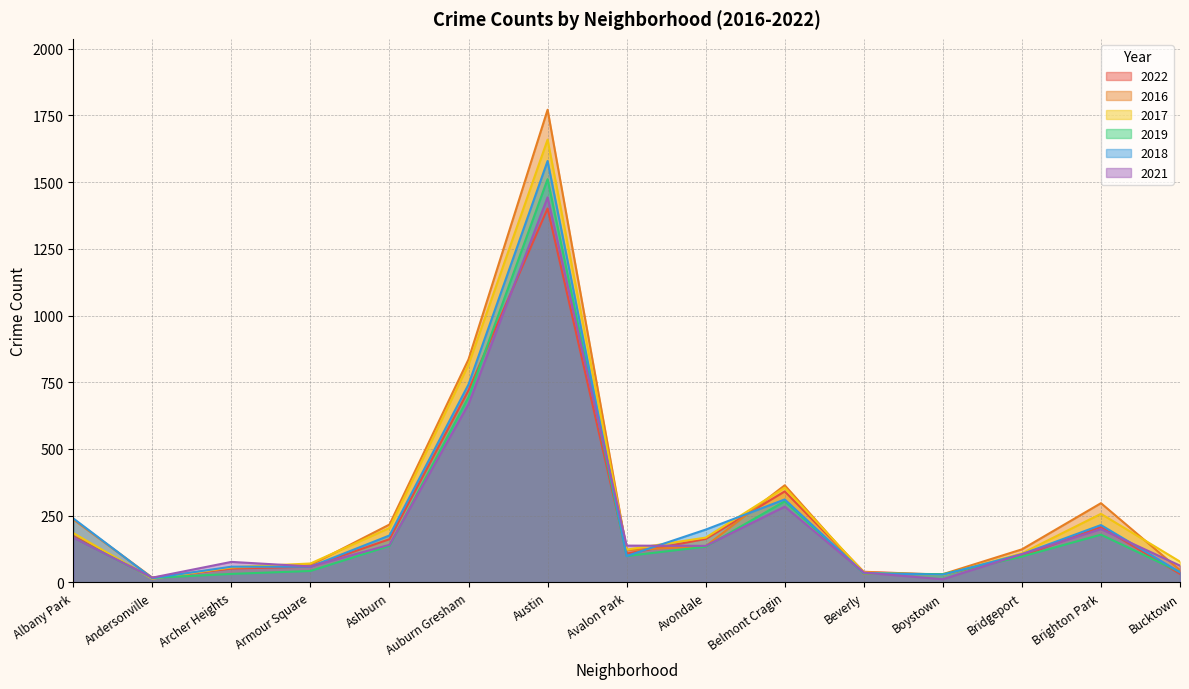

Is the value of 2022 at Albany Park greater than the value of 2021 at Ashburn?

Yes